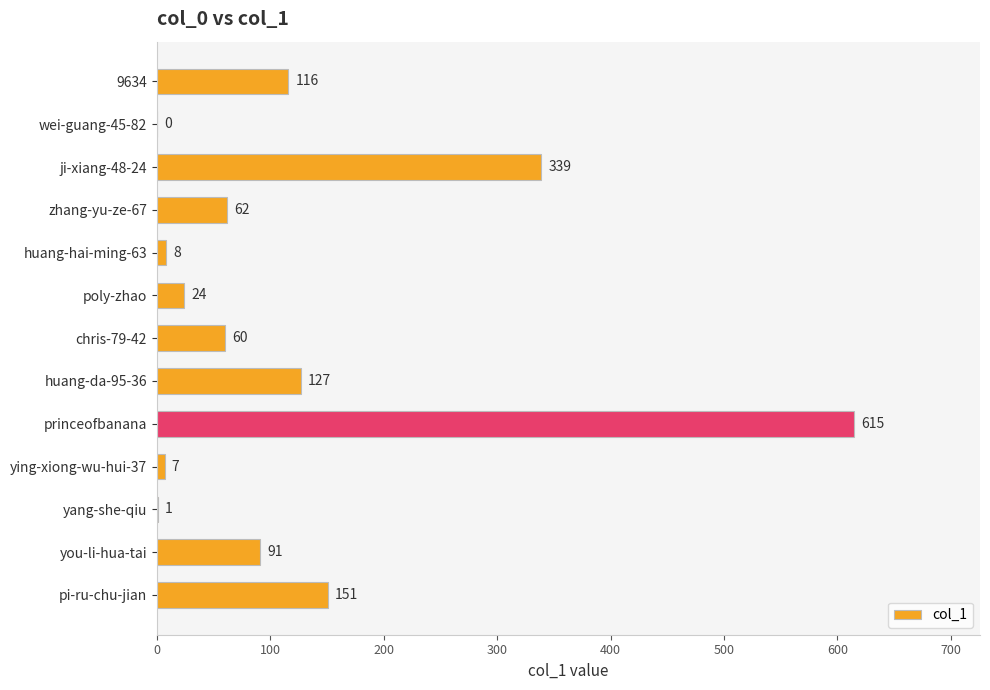

What is the sum of all values?

1601